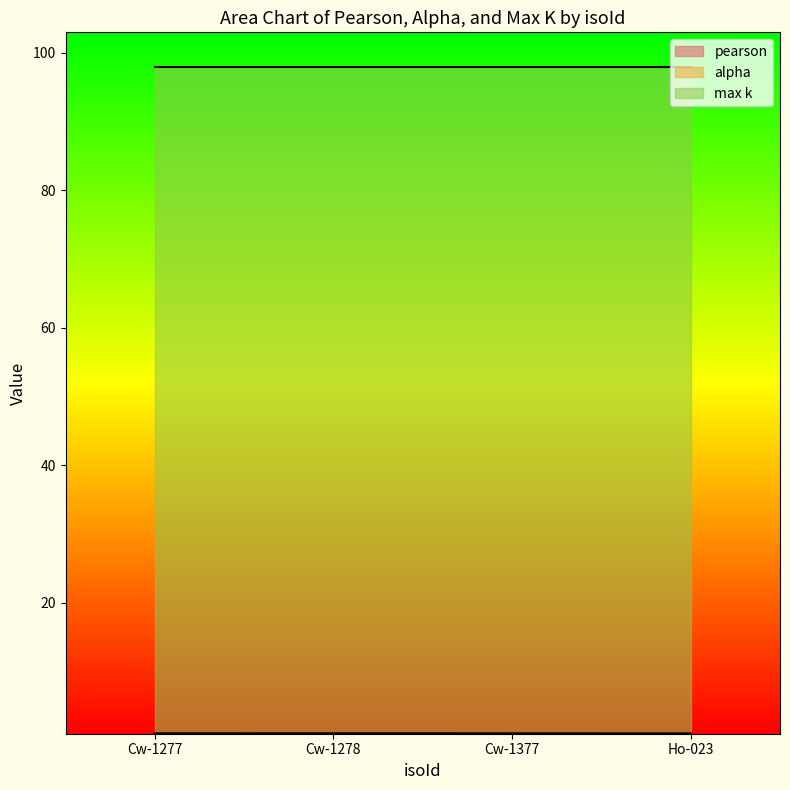

What is the approximate value of pearson at Cw-1377?

1.0